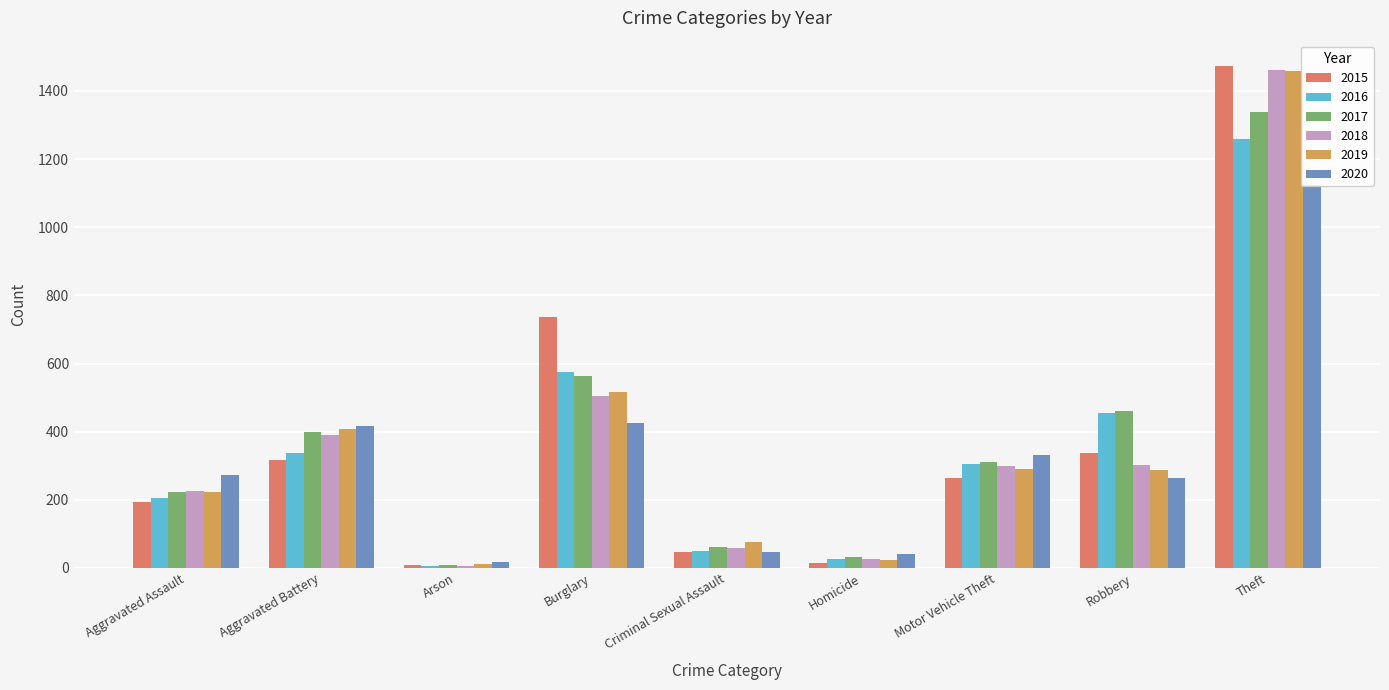

Is it true that 2017 equals 33 at Homicide?

True